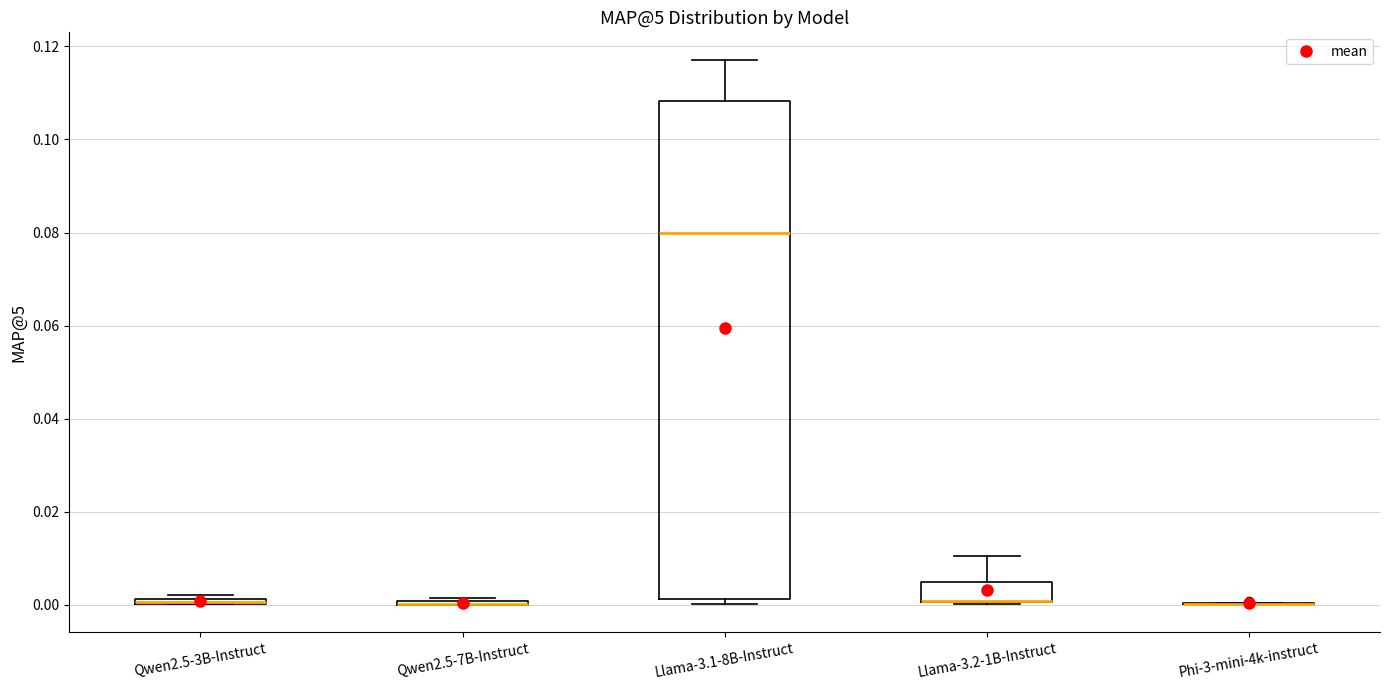

Comparing the boxes themselves (not the whiskers), which one is the tallest?

Llama-3.1-8B-Instruct